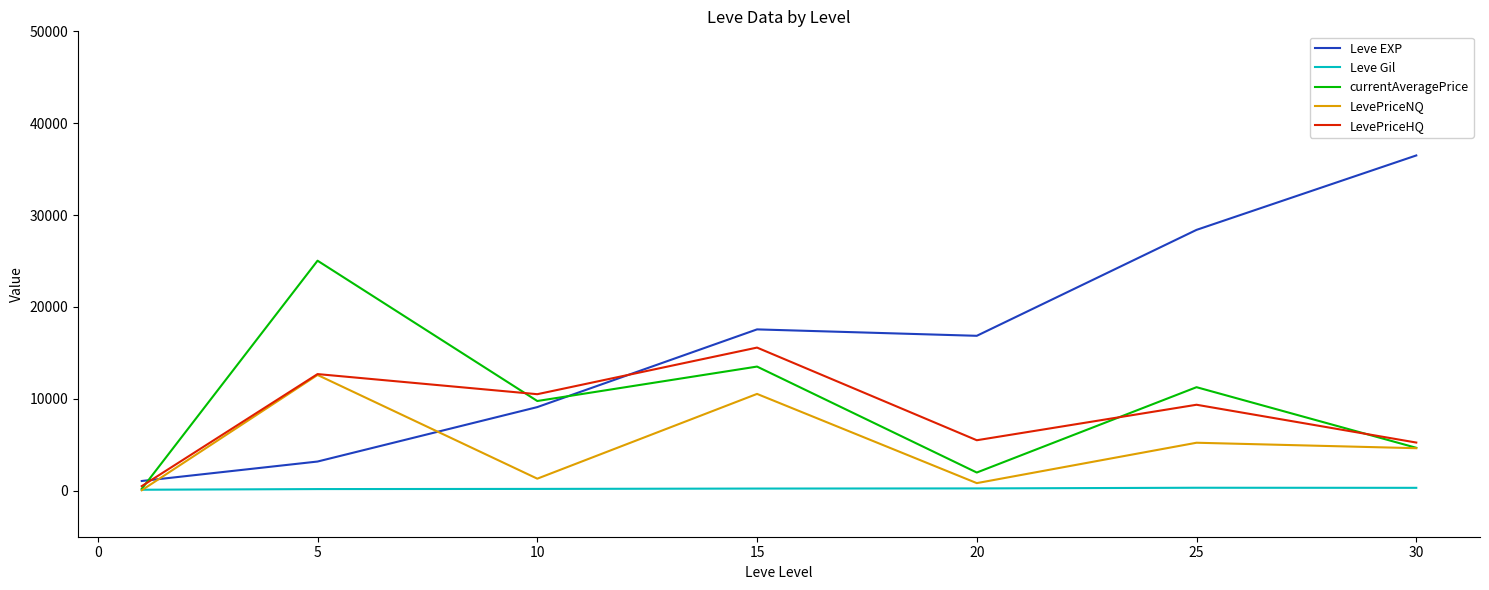

Rank the series by their maximum value, from highest to lowest.

Leve EXP, currentAveragePrice, LevePriceHQ, LevePriceNQ, Leve Gil